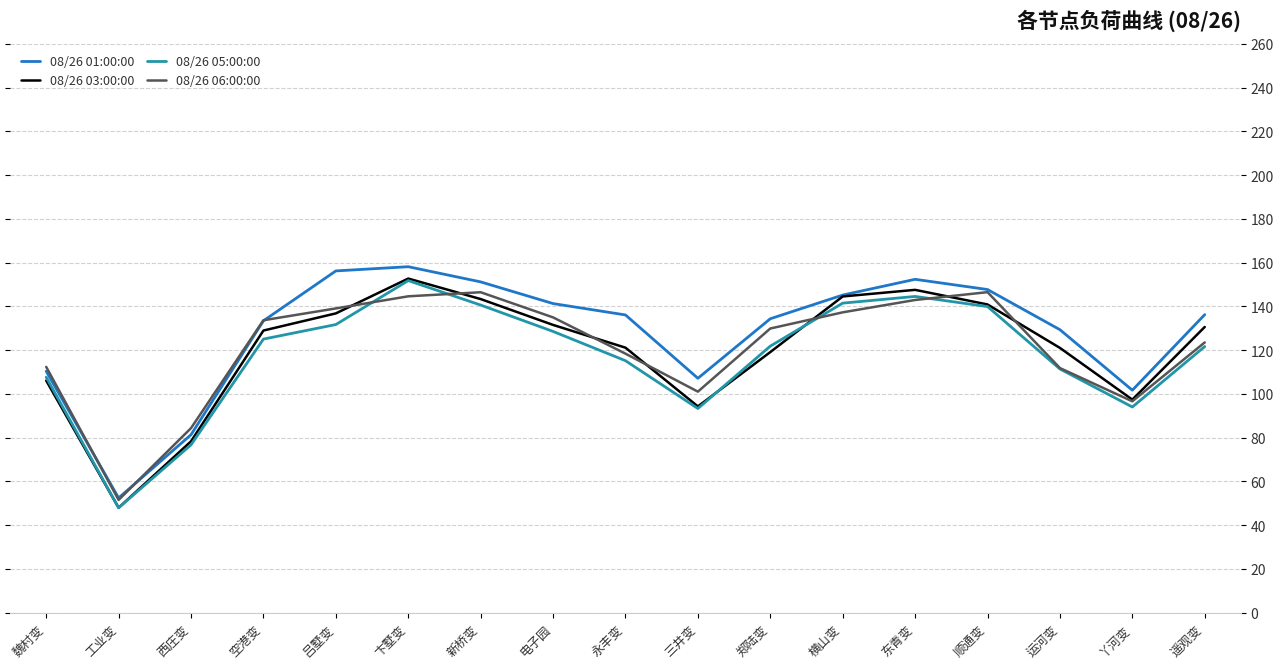

The 08/26 01:00:00 series shows 251.9 at 卞墅变. True or false?

False